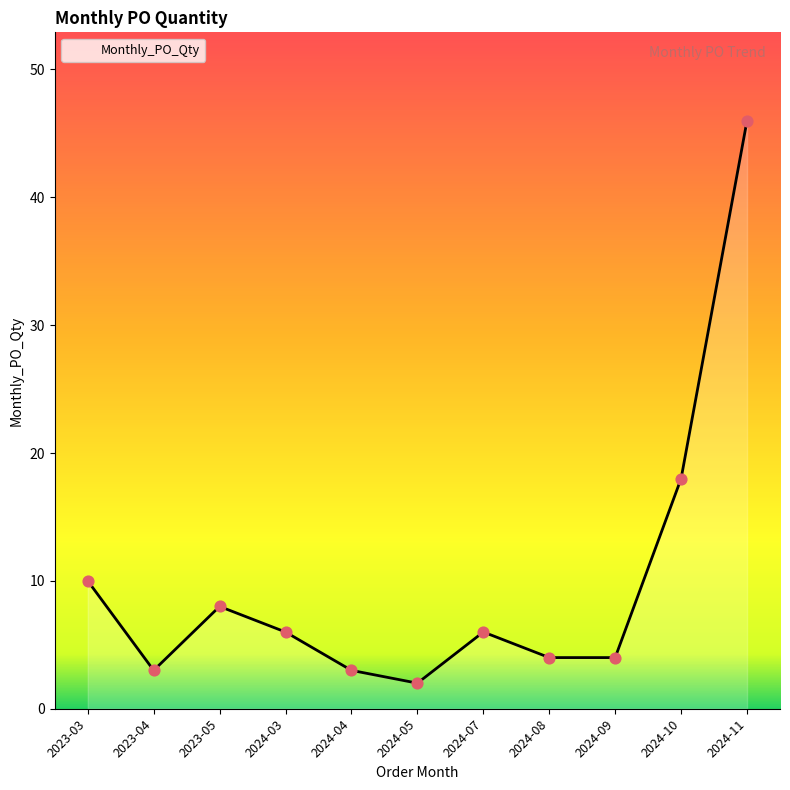

Approximately how many times larger is the value at 2023-03 compared to 2024-07?

1.7